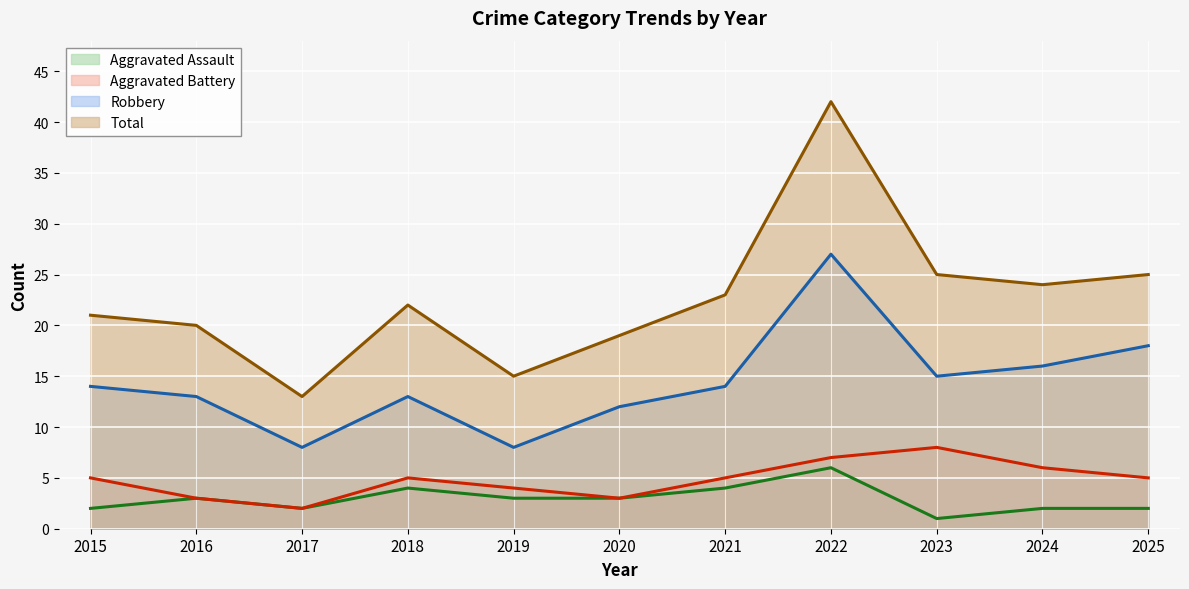

Where is Total nearest to the value 27?

2023